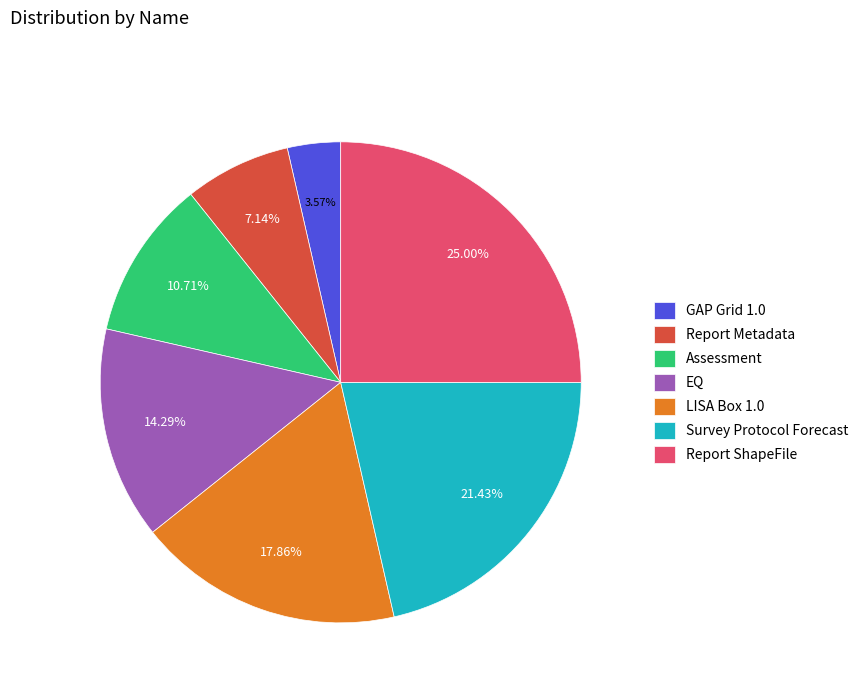

How many slices are in this pie chart?

7